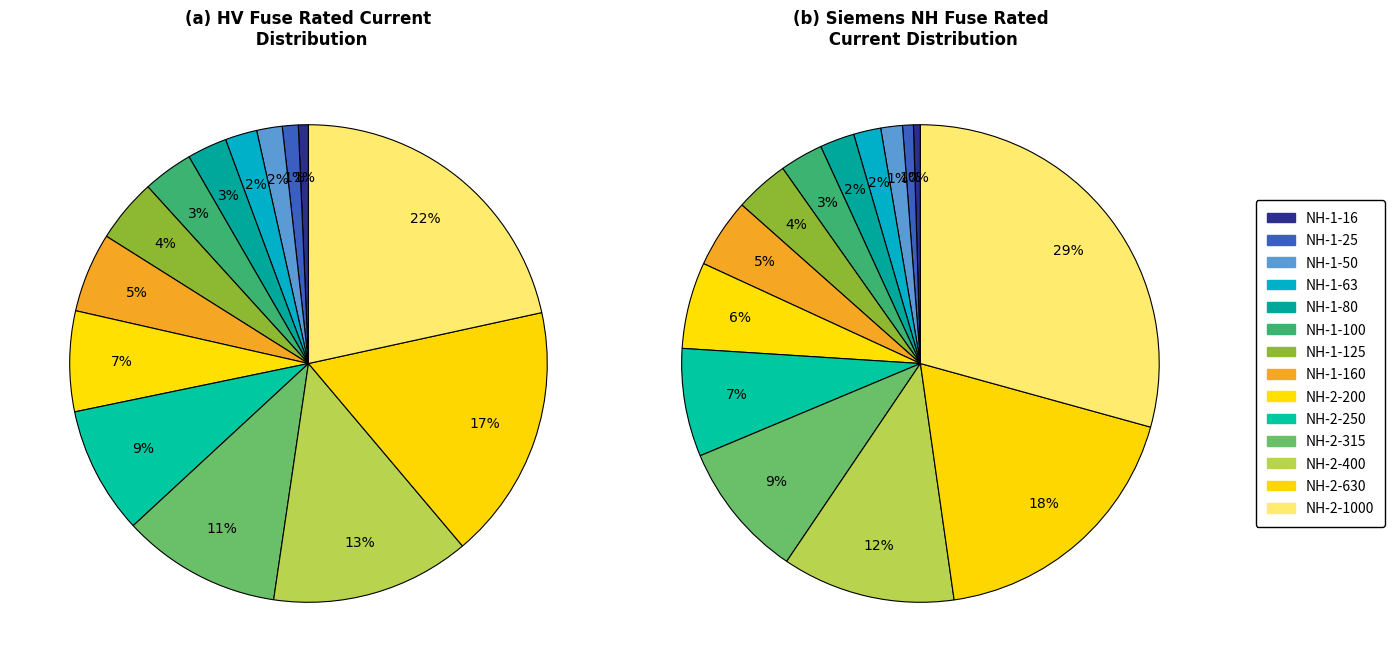

Does 4 represent more than half of the total?

No